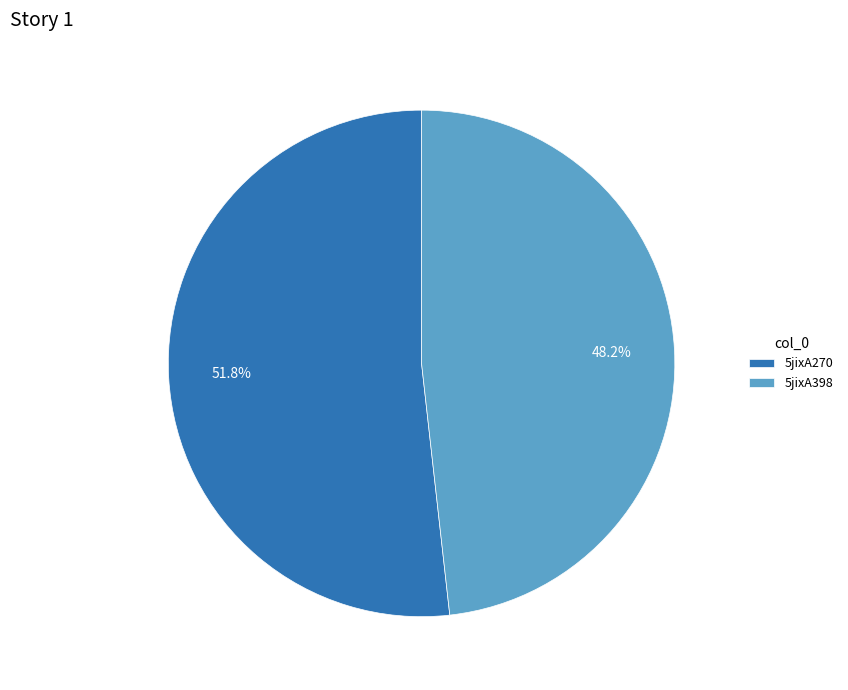

To the nearest percent, what percentage of the pie is 5jixA398?

48%